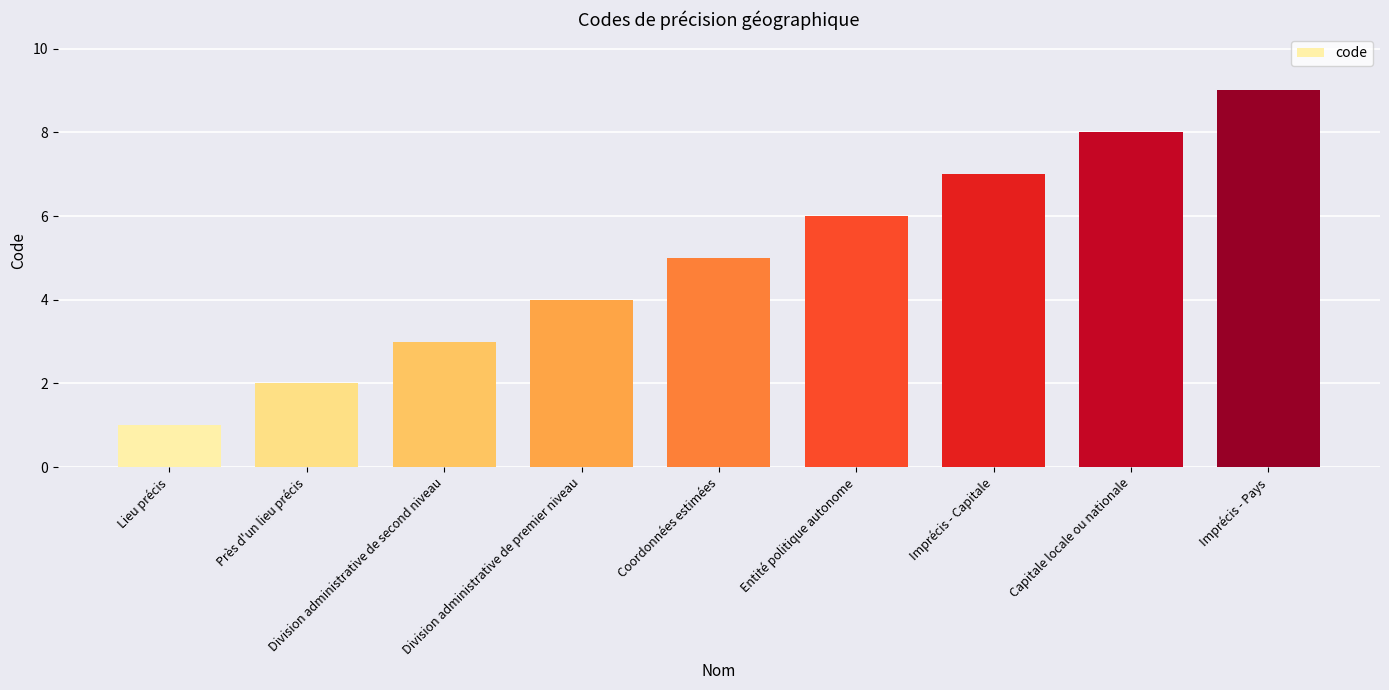

Reading right to left, transcribe all the data shown in this chart.

9	8	7	6	5	4	3	2	1